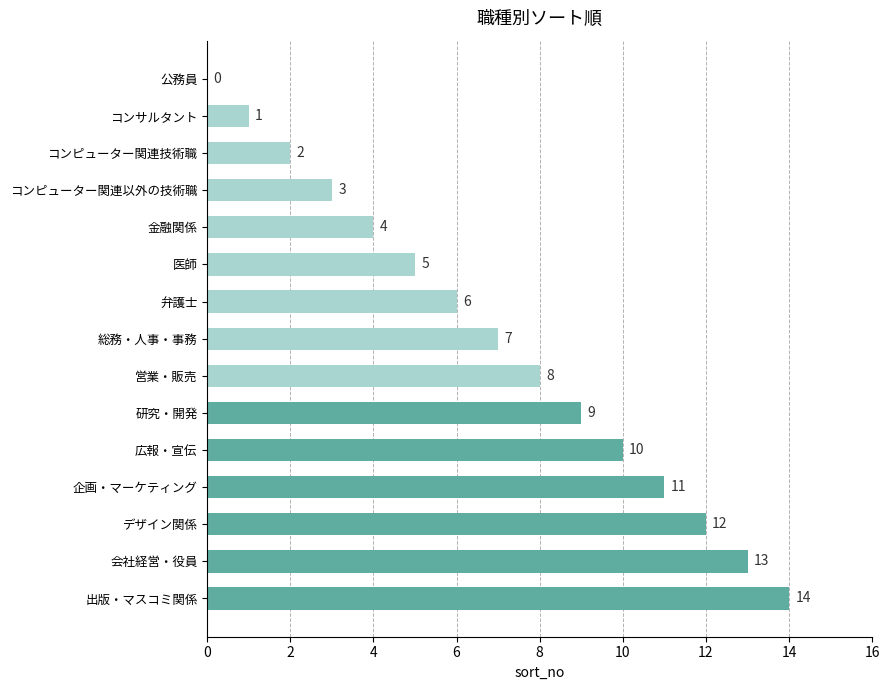

How many categories are shown in the chart?

15